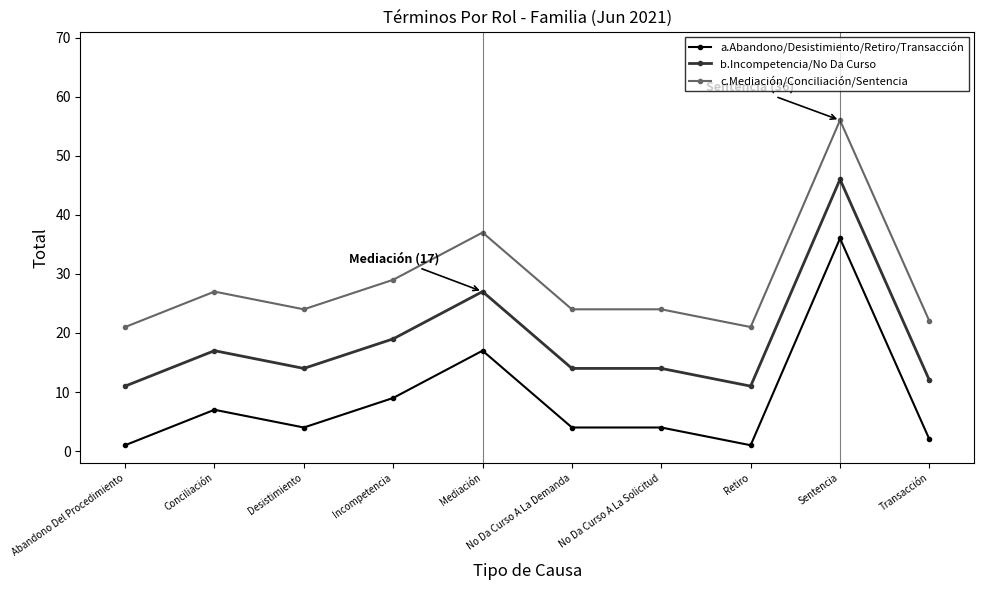

Is it true that b.Incompetencia/No Da Curso equals 11 at Abandono Del Procedimiento?

True